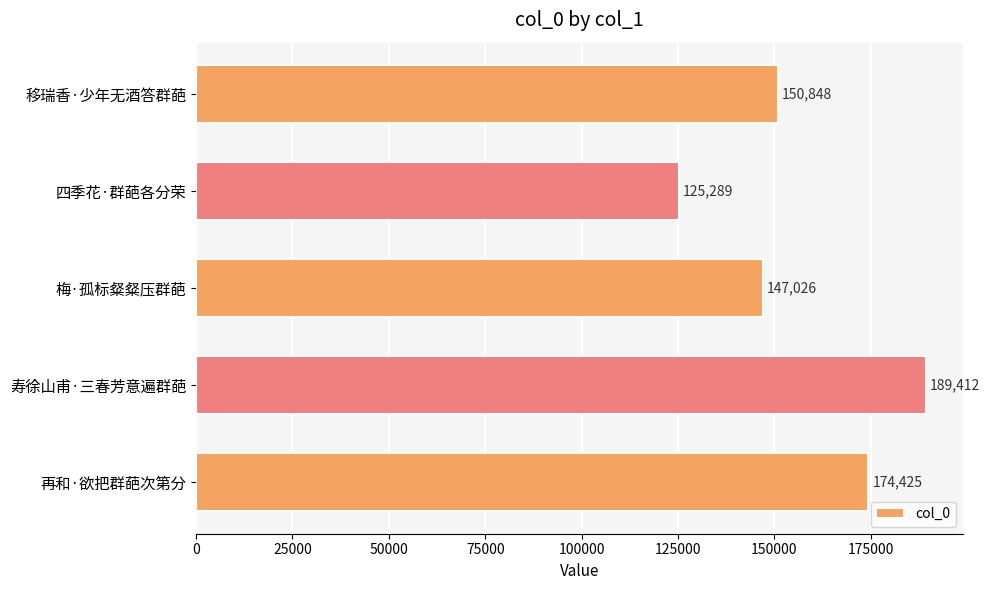

What is the label of the 3rd bar from the bottom?

梅·孤标粲粲压群葩